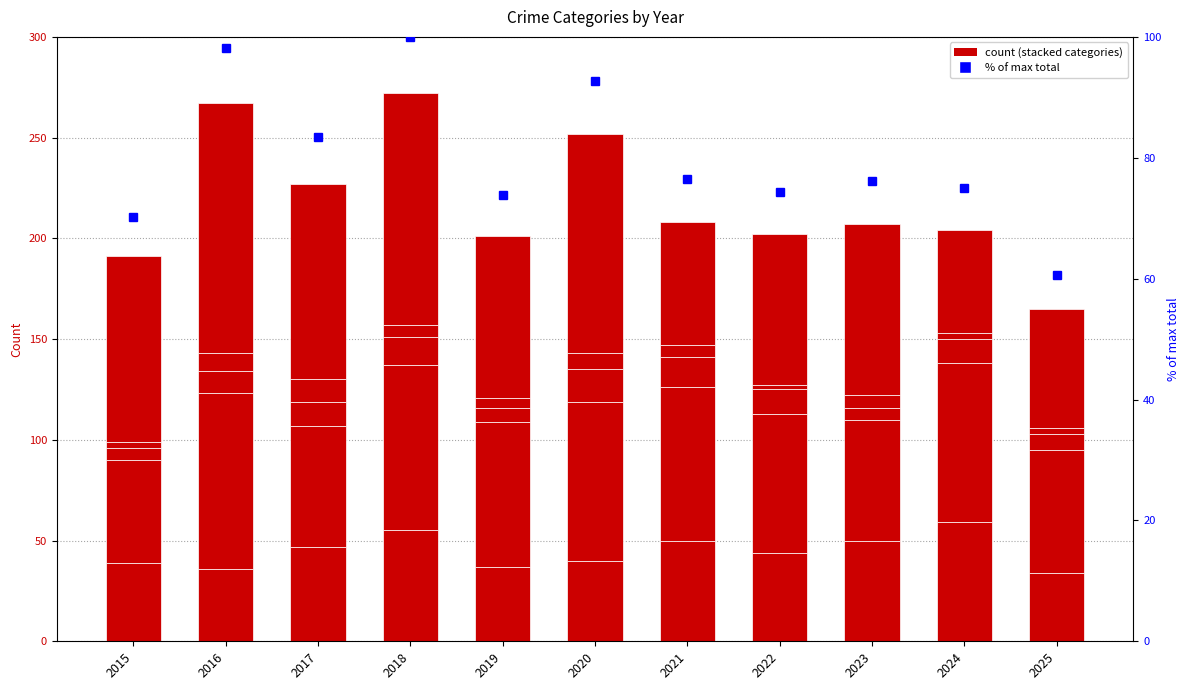

Is it true that Homicide equals 9.9 at 2018?

False